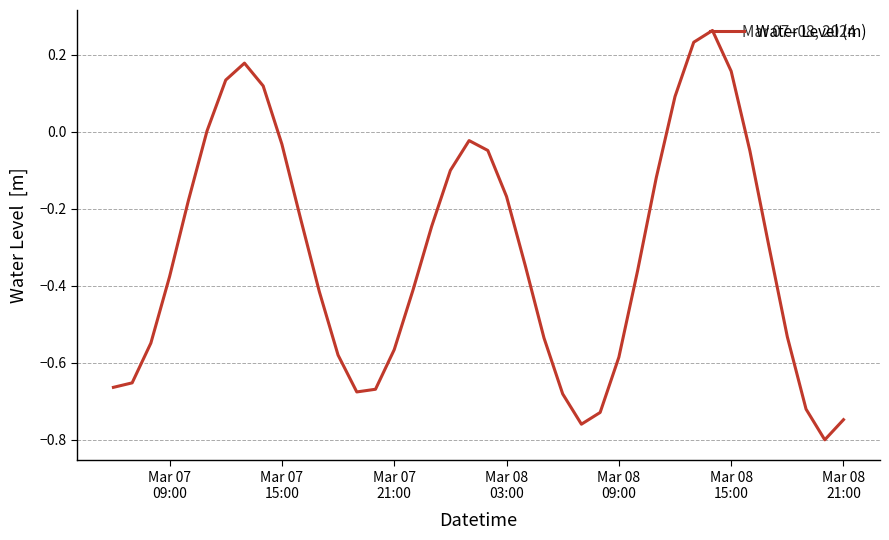

What is the difference between the maximum and minimum values?

1.1